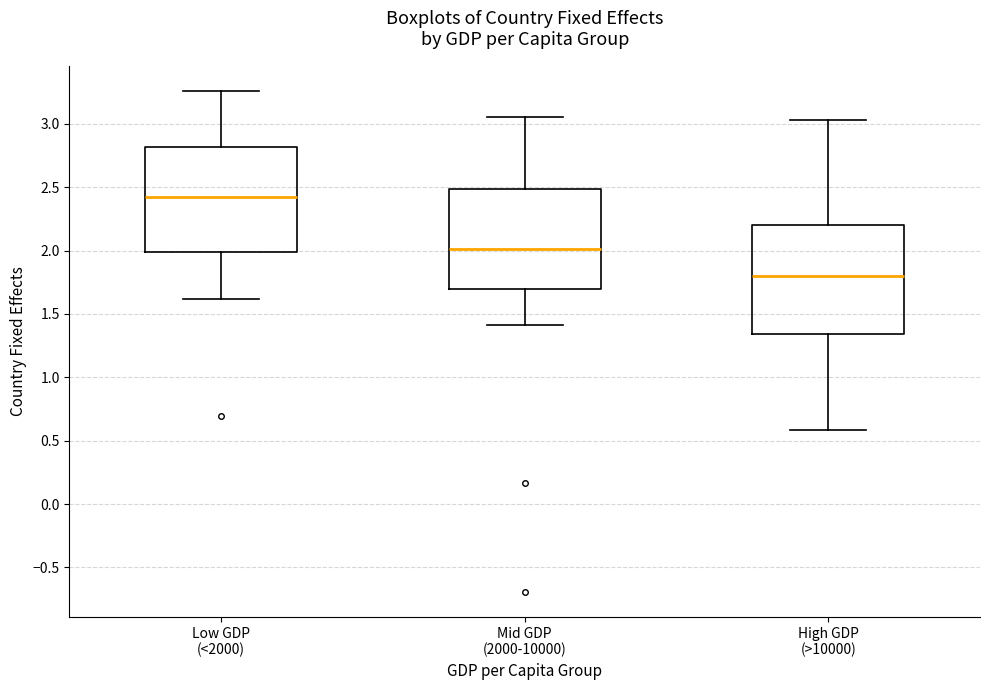

Which box's median line is the highest?

Low GDP (<2000)